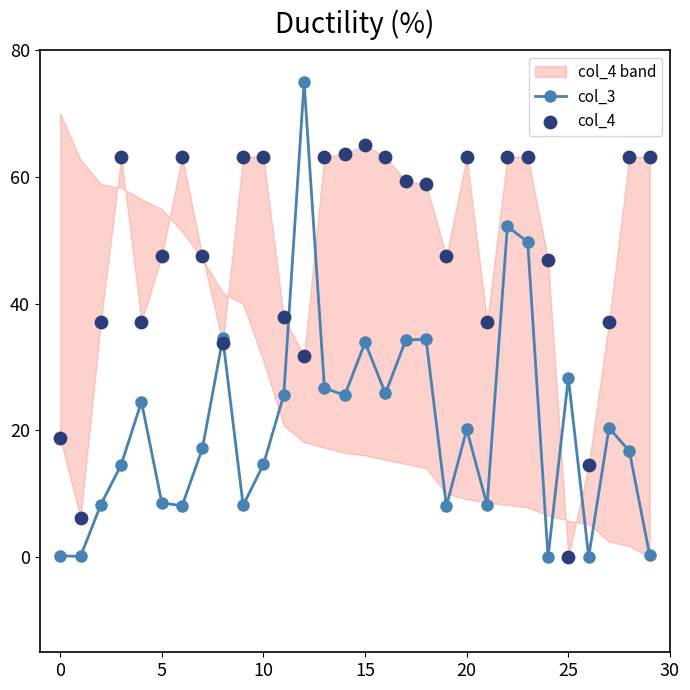

What are all the series names shown in the legend?

col_3, col_4